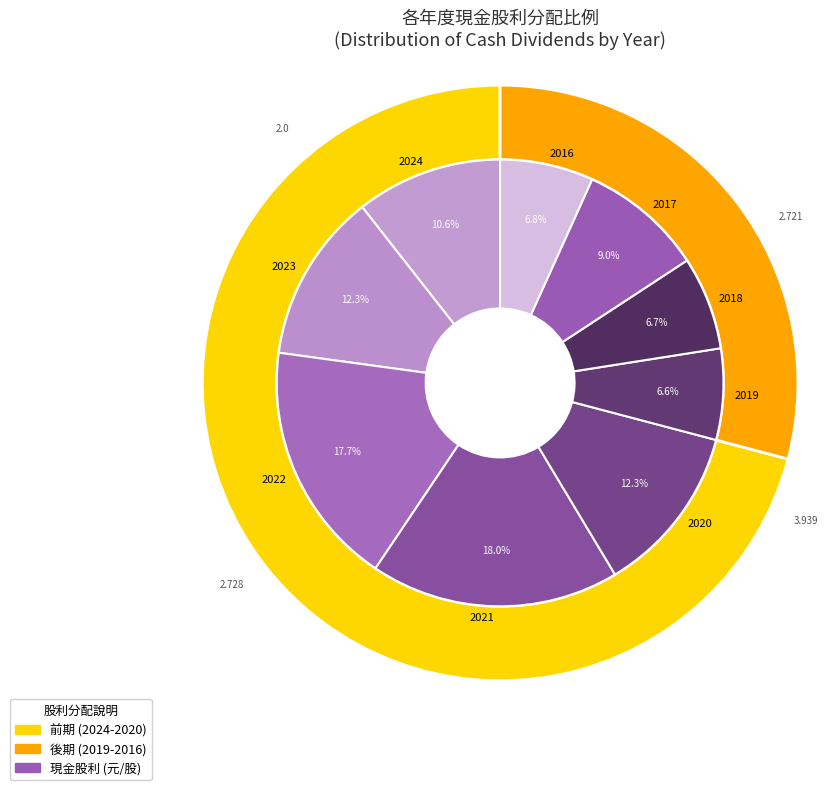

Rank the categories by value from highest to lowest.

2021, 2022, 2020, 2023, 2024, 2017, 2016, 2018, 2019